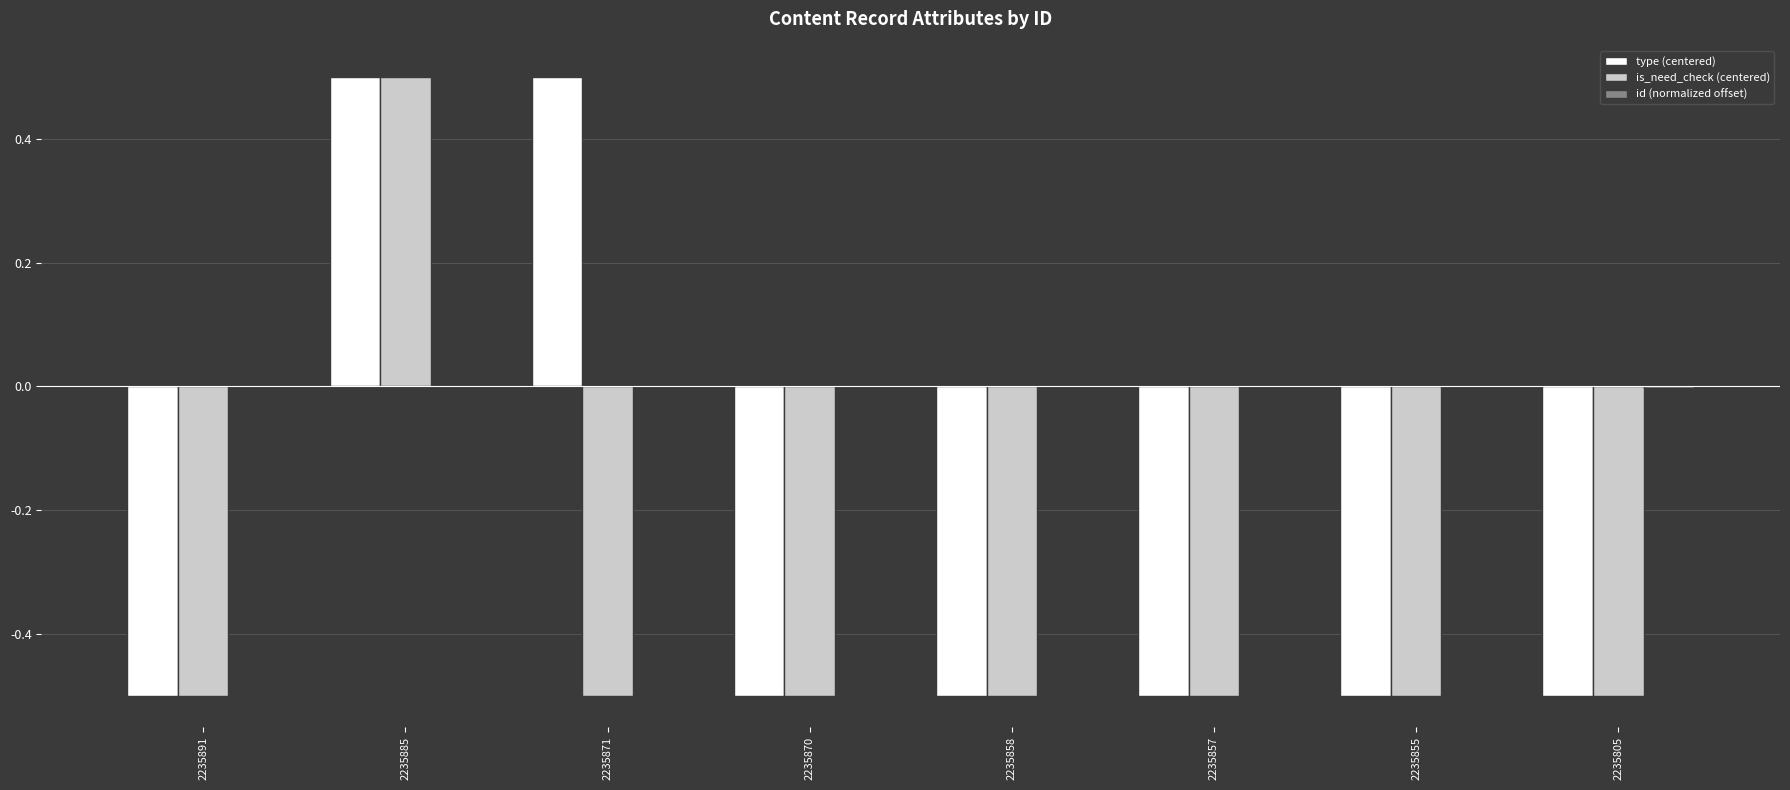

What is the highest value of the type (centered) series?

0.5